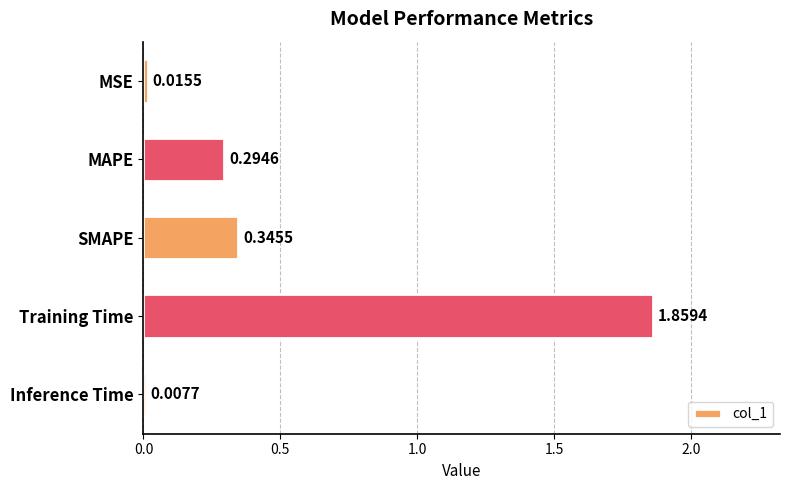

Which label corresponds to the smallest value in the chart?

Inference Time